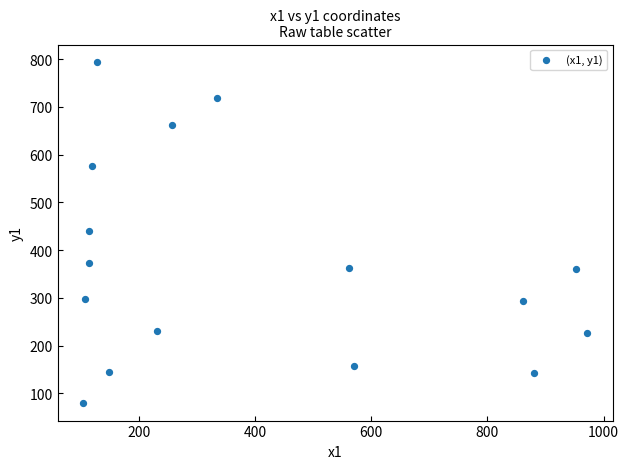

What is the range of X values (max minus min)?

868